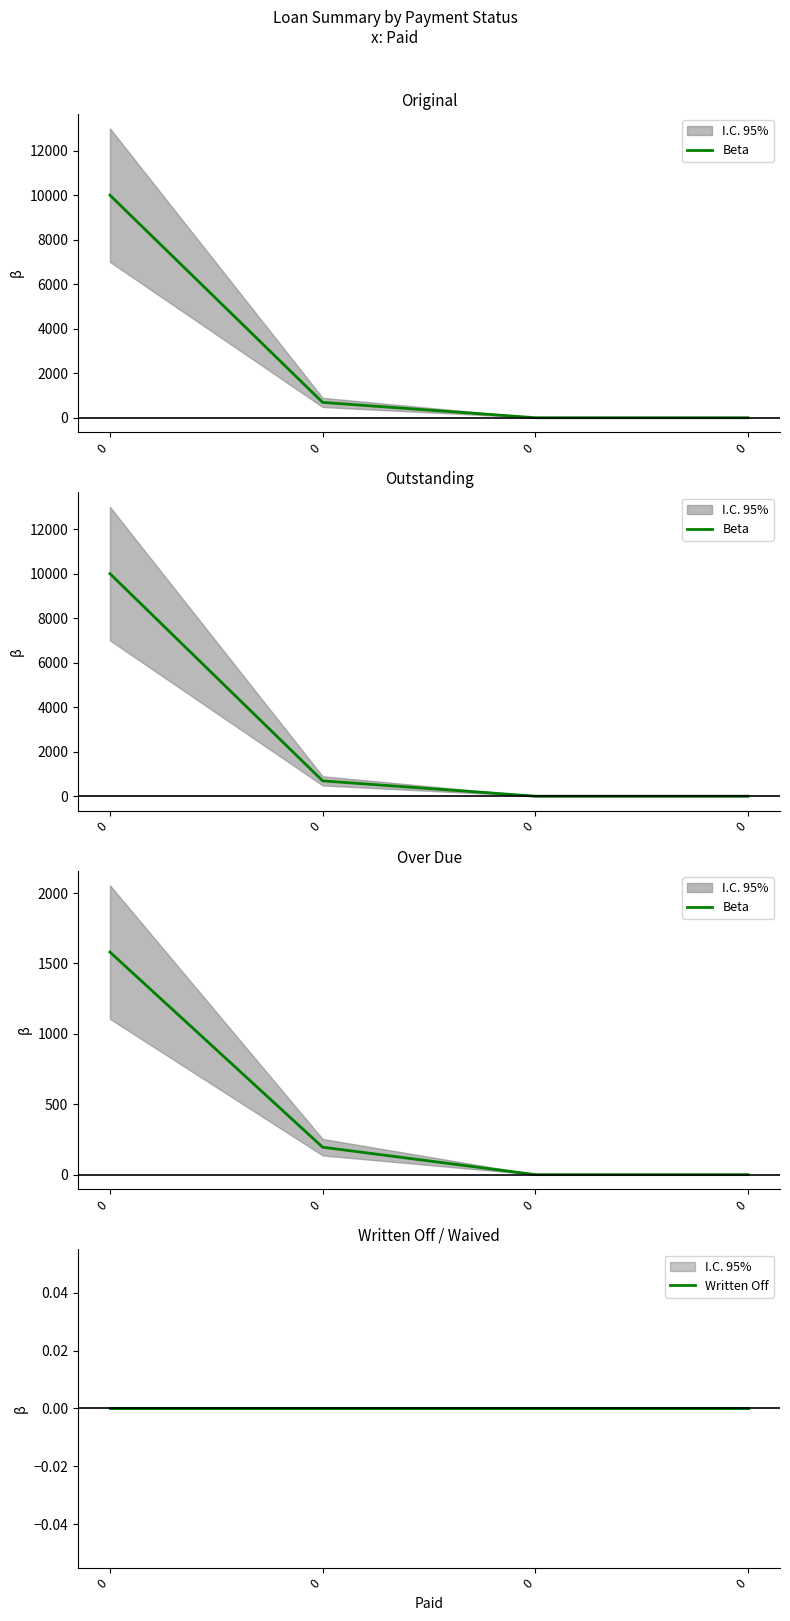

Which series has the largest total across all categories?

Beta